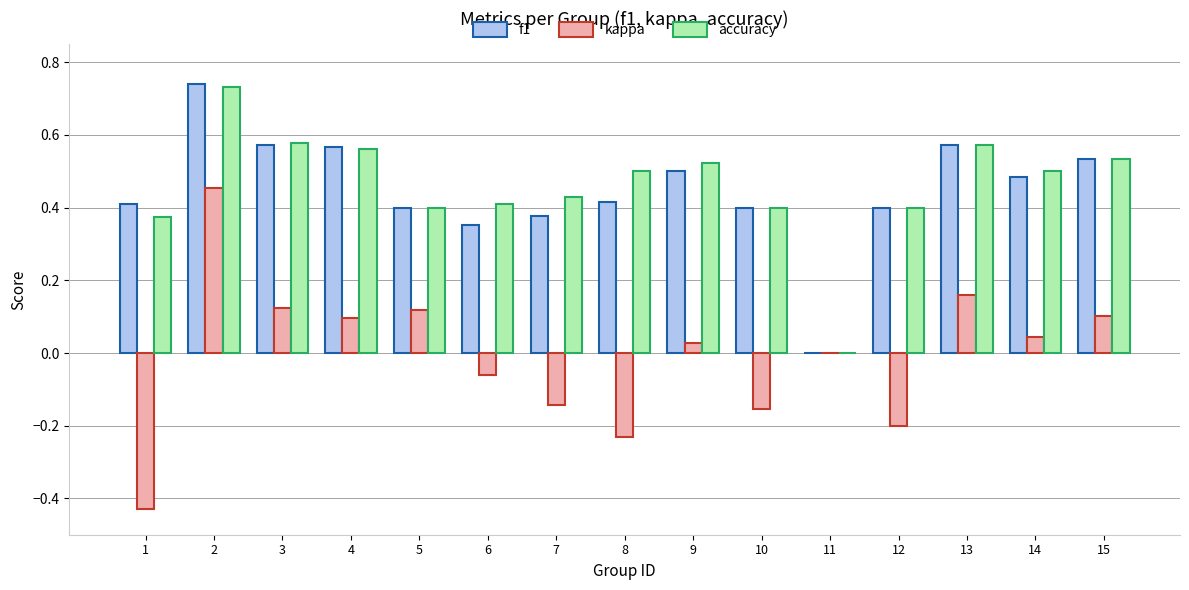

Count the number of data series in this chart.

3